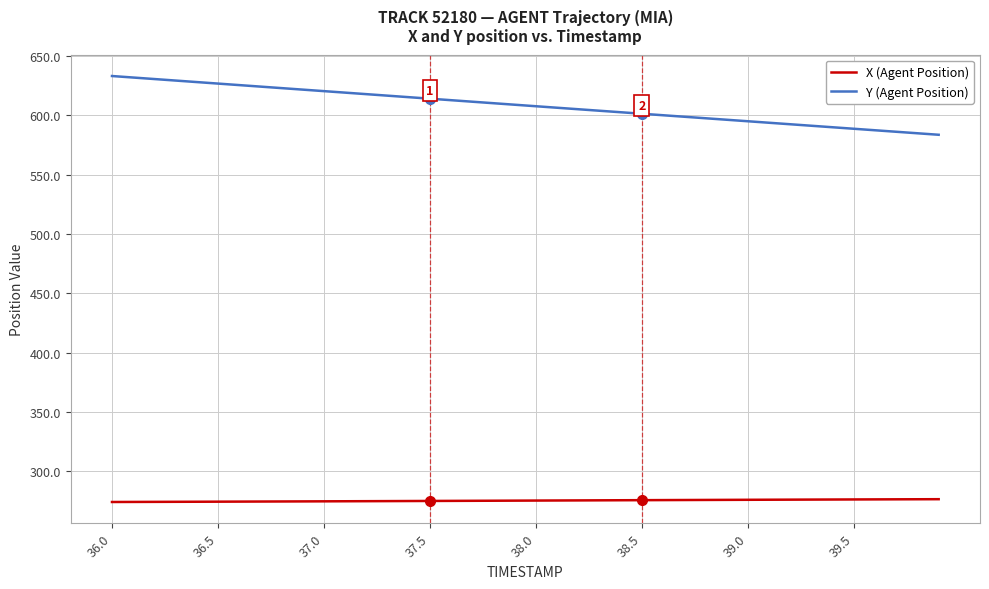

Which series has the largest total across all categories?

Y (Agent Position)